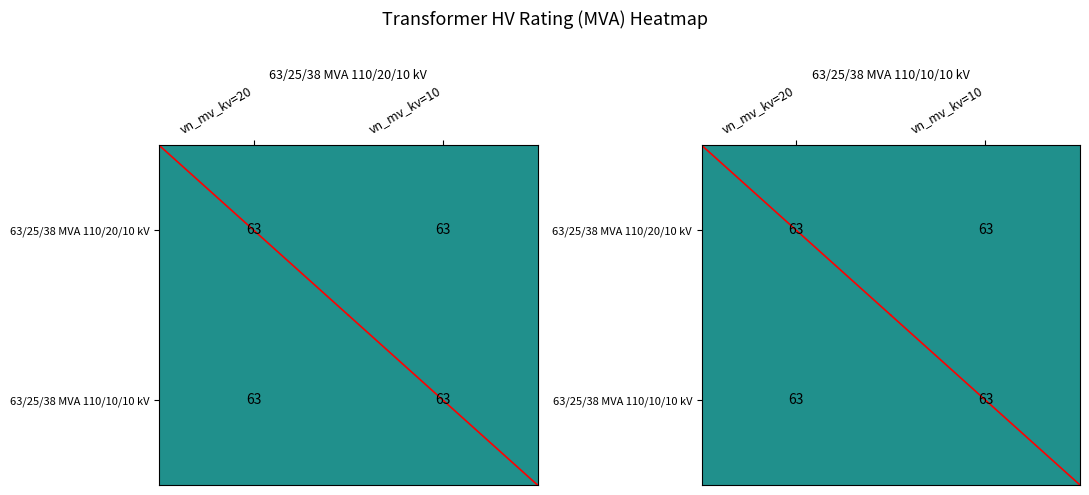

Rank the series by their maximum value, from lowest to highest.

diagonal_0, 63/25/38 MVA 110/20/10 kV, 63/25/38 MVA 110/10/10 kV